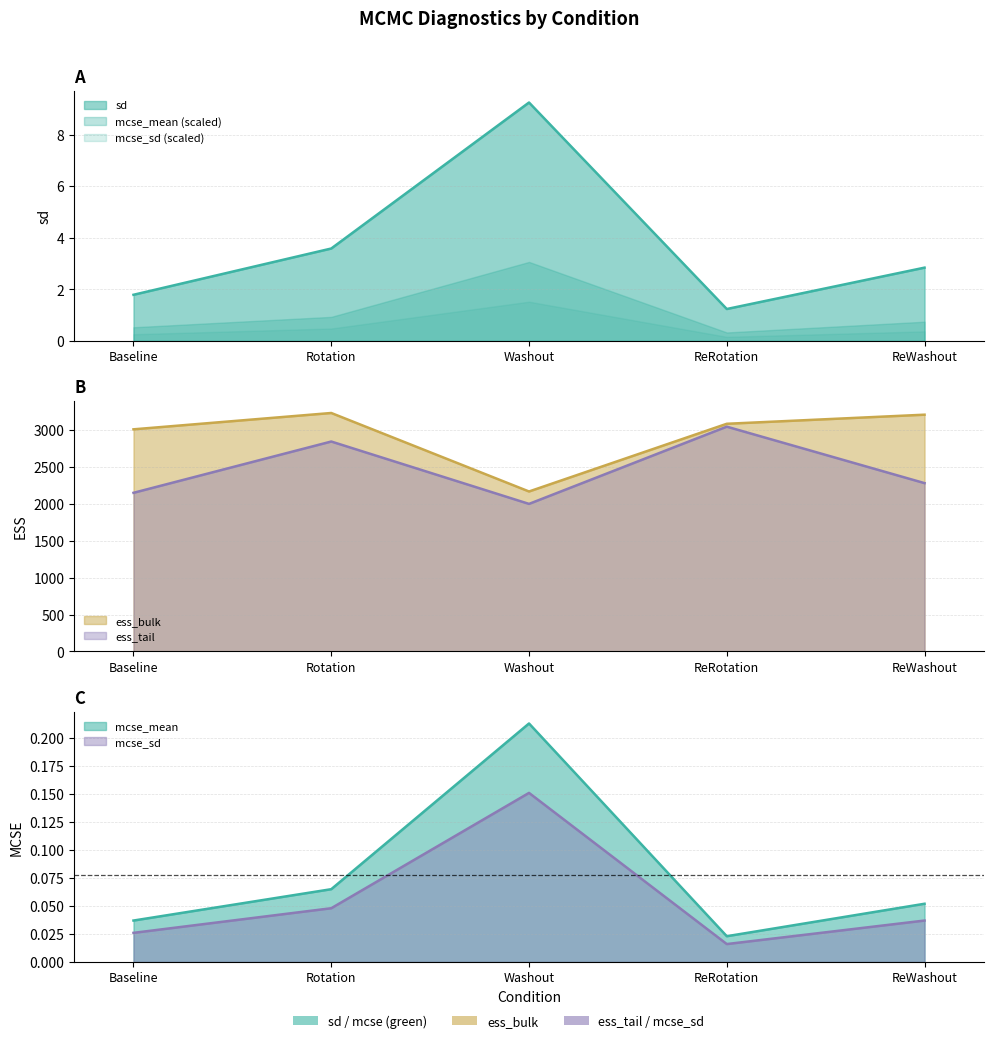

Does the chart display data point markers on the line(s)?

No